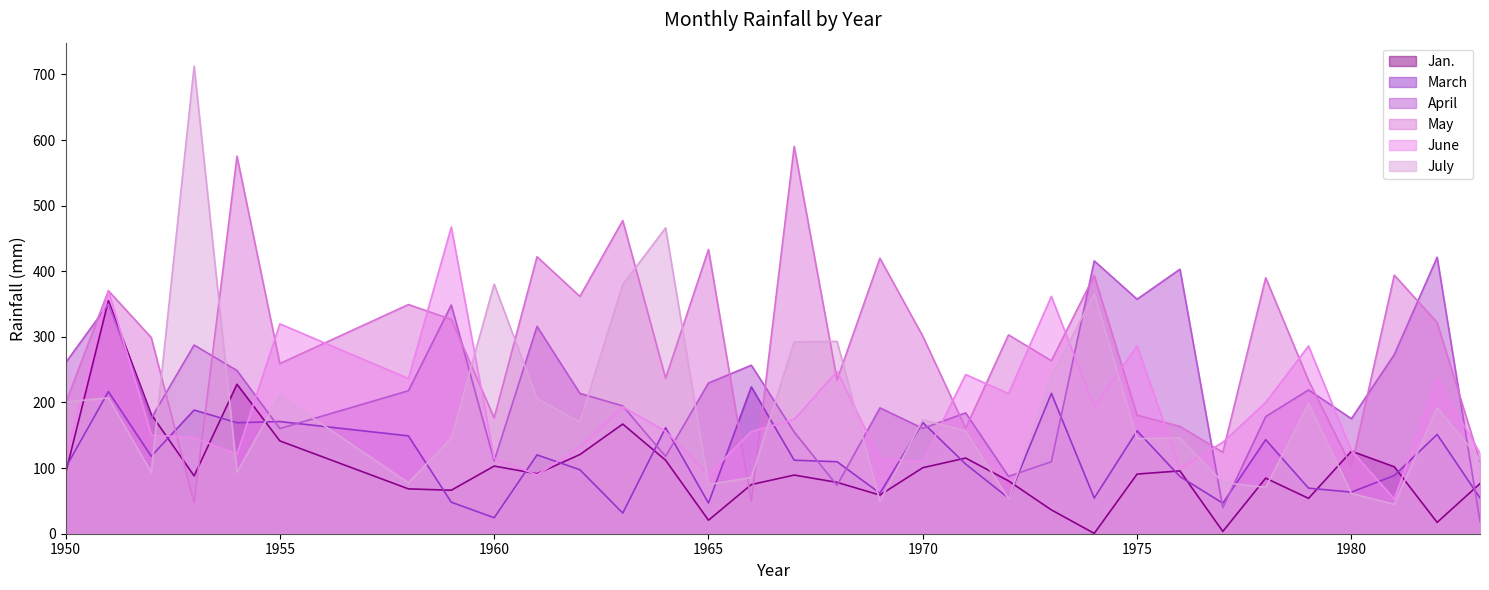

Between which two adjacent categories do July and Jan. first intersect?

1950 and 1951